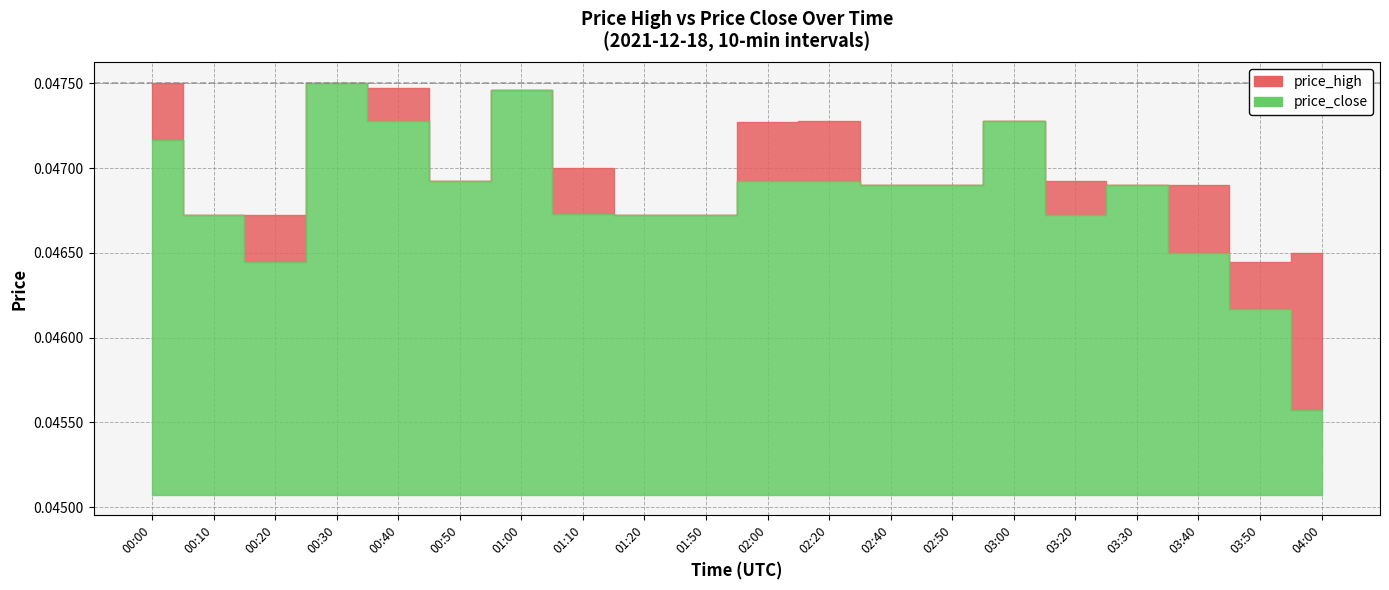

Rank the series by their maximum value, from lowest to highest.

price_close, price_high